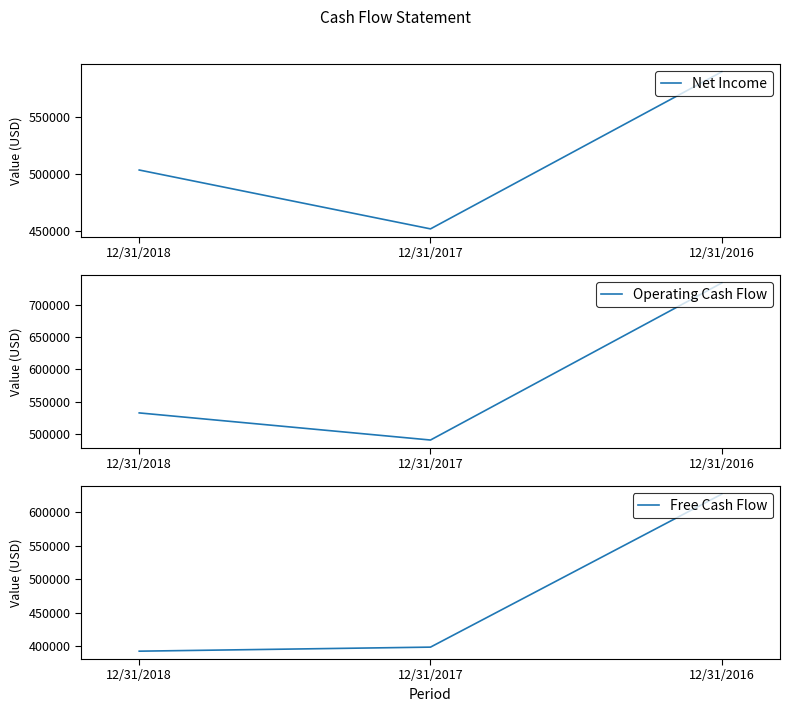

Which category has the lowest value across all series?

12/31/2018